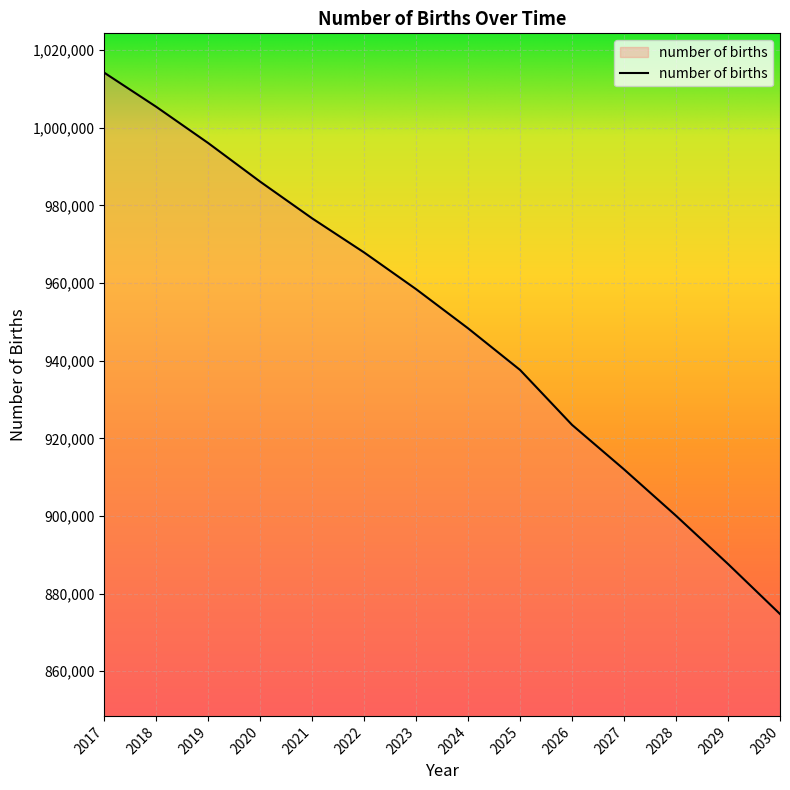

List the labels in order of value, smallest first.

2030, 2029, 2028, 2027, 2026, 2025, 2024, 2023, 2022, 2021, 2020, 2019, 2018, 2017